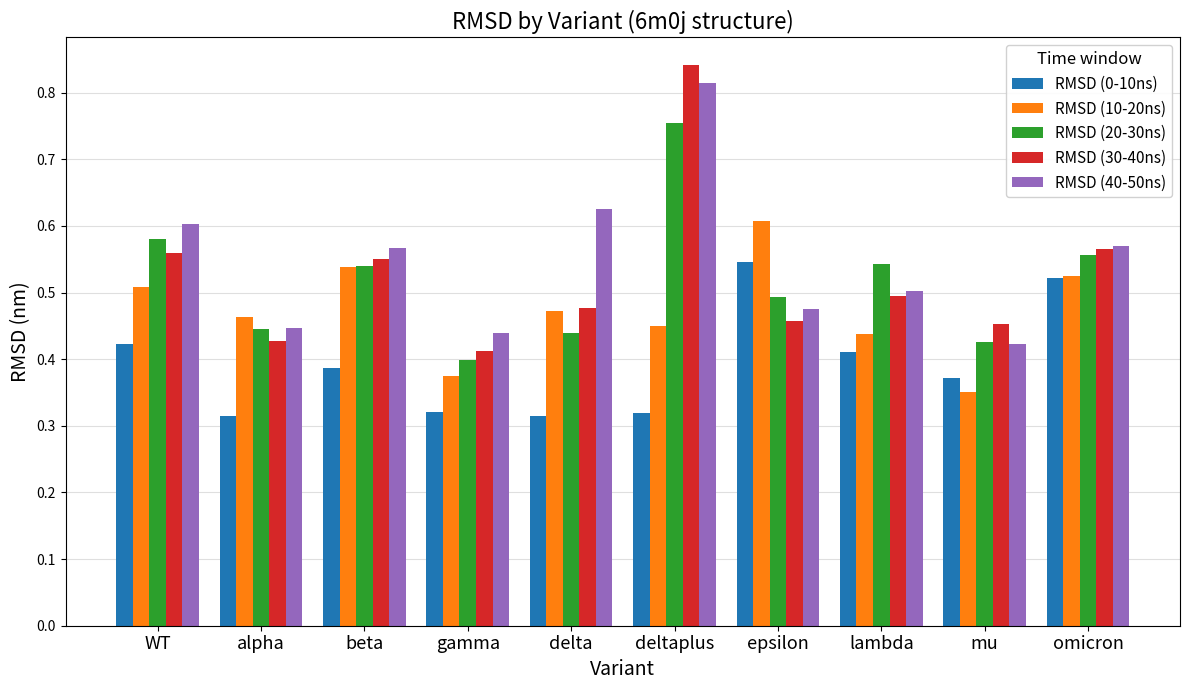

What is the difference between the highest and lowest values at lambda?

0.1